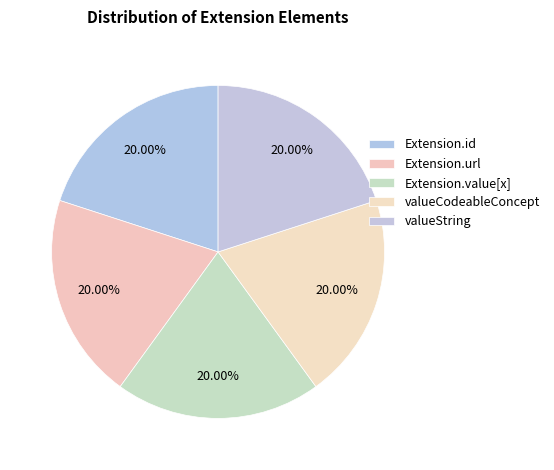

True or false: Extension.url accounts for 92% of the total.

False